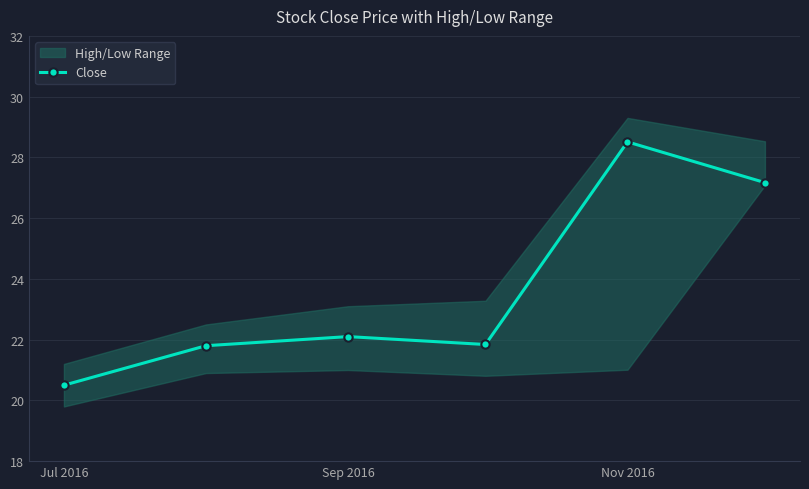

Which category has the lowest value in the Close series?

Jul 2016